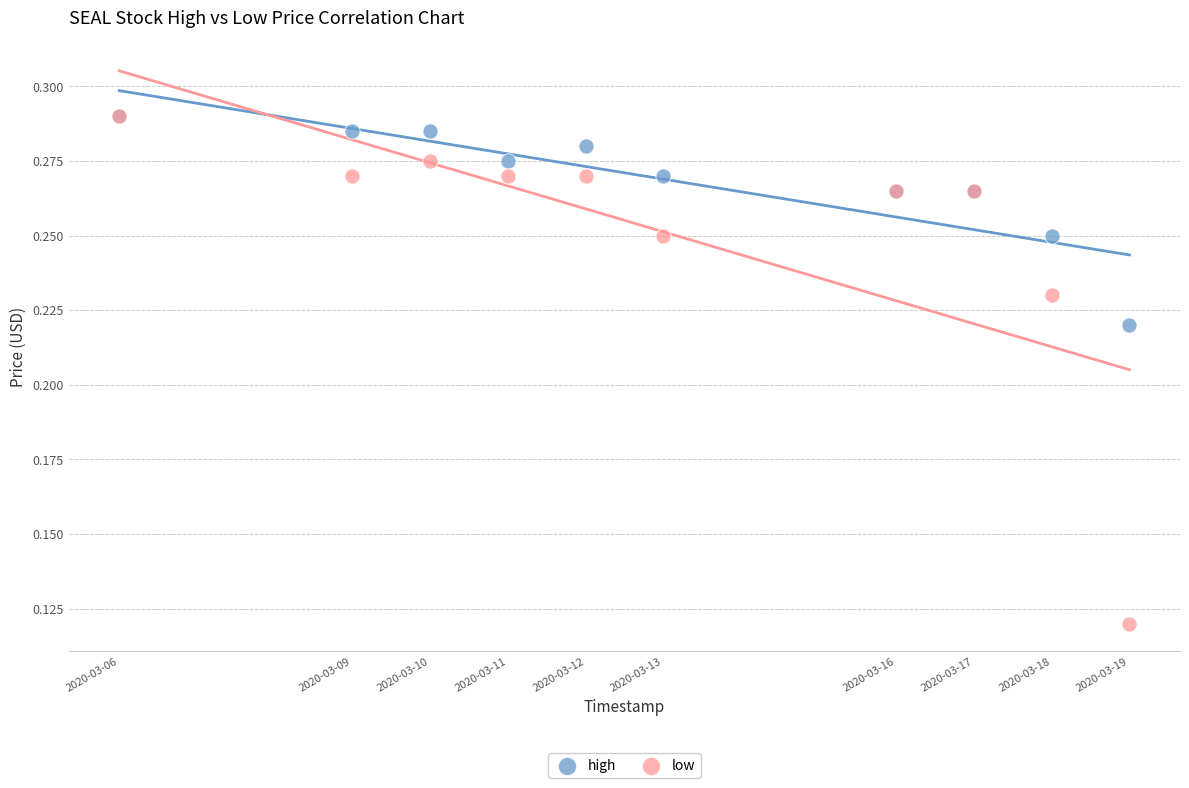

Which series reaches the minimum Y coordinate?

low